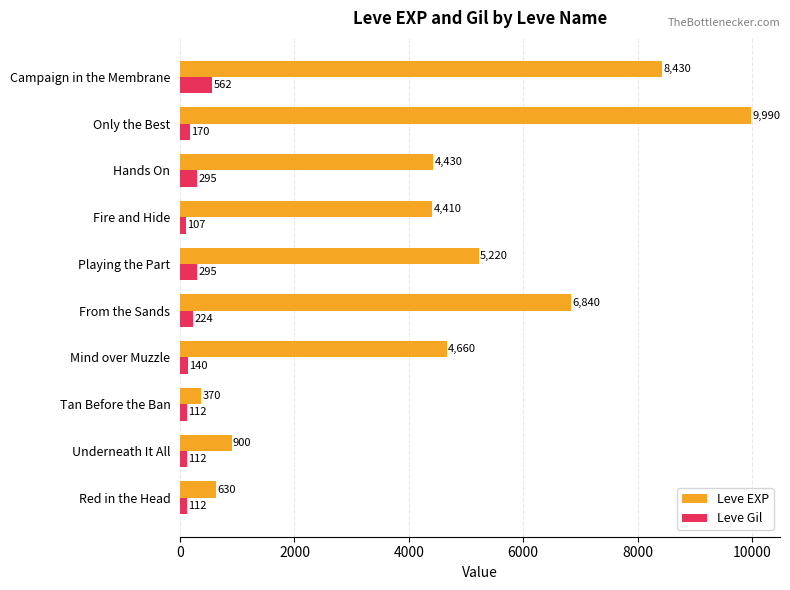

Which series has the widest spread of values?

Leve EXP